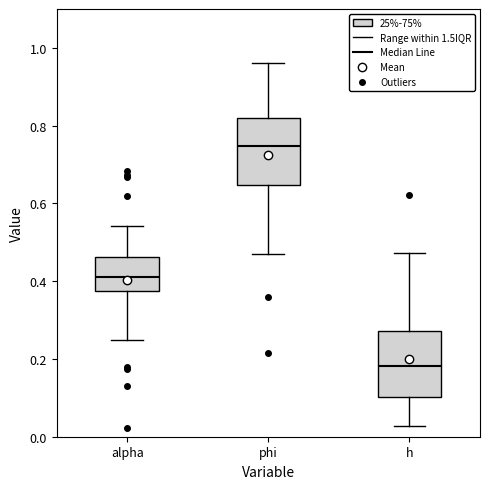

Reading left to right, read every box against the y-axis: the position of its median line, the range the box covers, and the ends of its whiskers. The values are not printed on the chart, so give them approximately, as read against the axis.

alpha: median 0.40, box 0.38 to 0.46, whiskers 0.24 to 0.54
phi: median 0.74, box 0.64 to 0.82, whiskers 0.46 to 0.96
h: median 0.18, box 0.10 to 0.28, whiskers 0.02 to 0.48